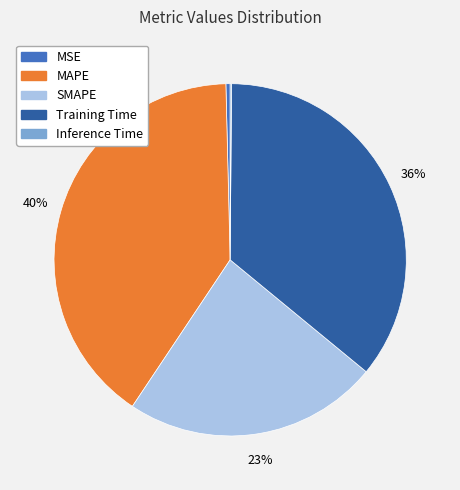

Which slice is the largest?

MAPE